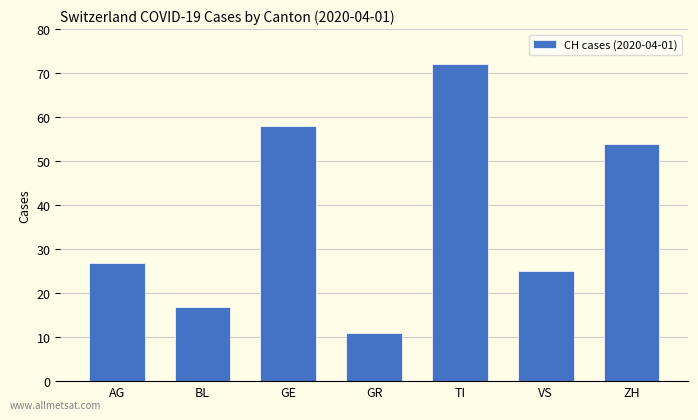

Reading left to right, what are all the values shown in this chart?

AG=27	BL=17	GE=58	GR=11	TI=72	VS=25	ZH=54